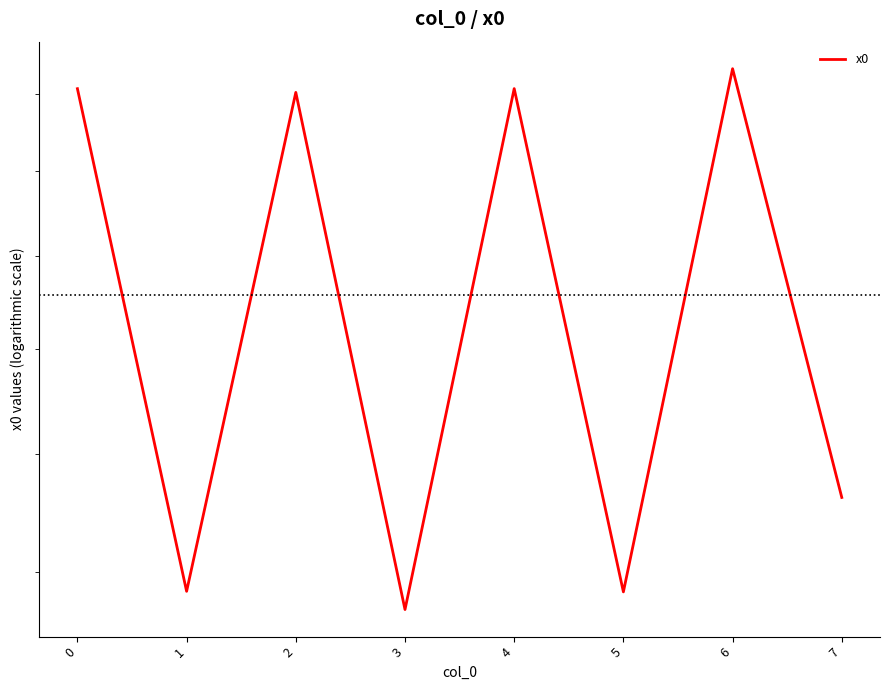

What is the difference between the values at 2 and 1?

1.0